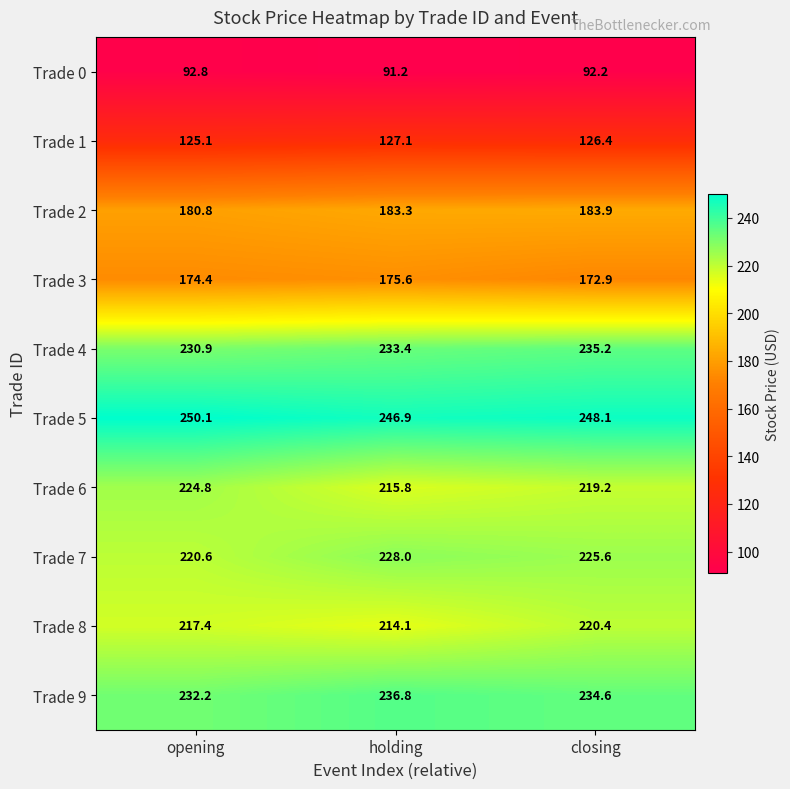

True or false: Trade 2 has a value of 180.8 at opening.

True